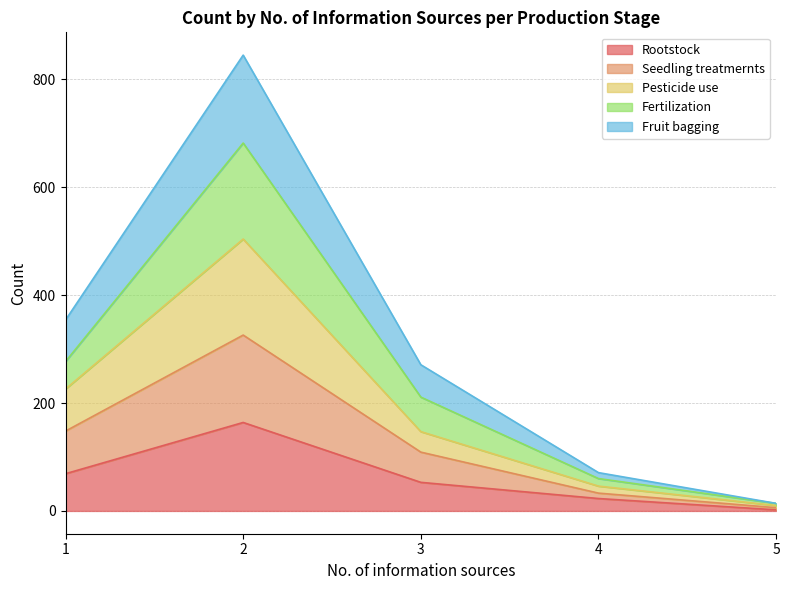

True or false: Pesticide use has more than 1 points higher than both neighbors.

False